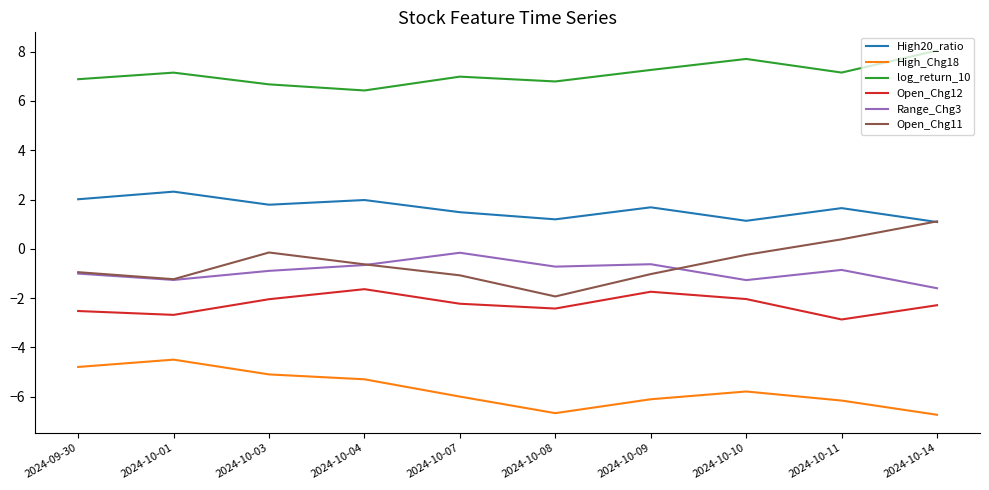

What is the difference between the maximum and second lowest values in the High_Chg18 series?

2.2